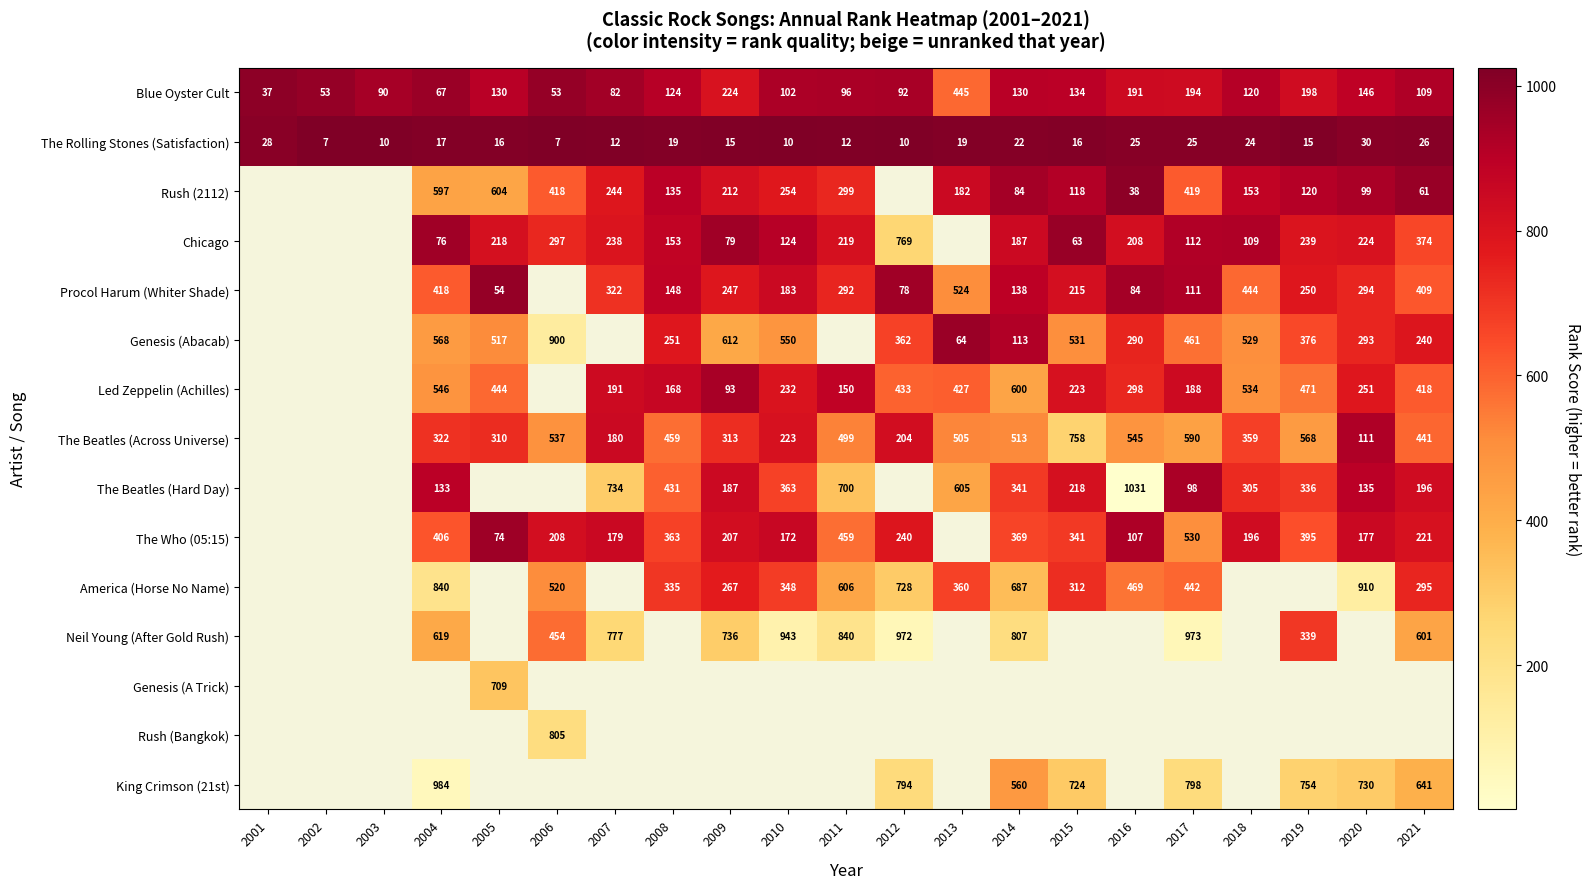

Which has a higher value, 2021 or 2010?

2010